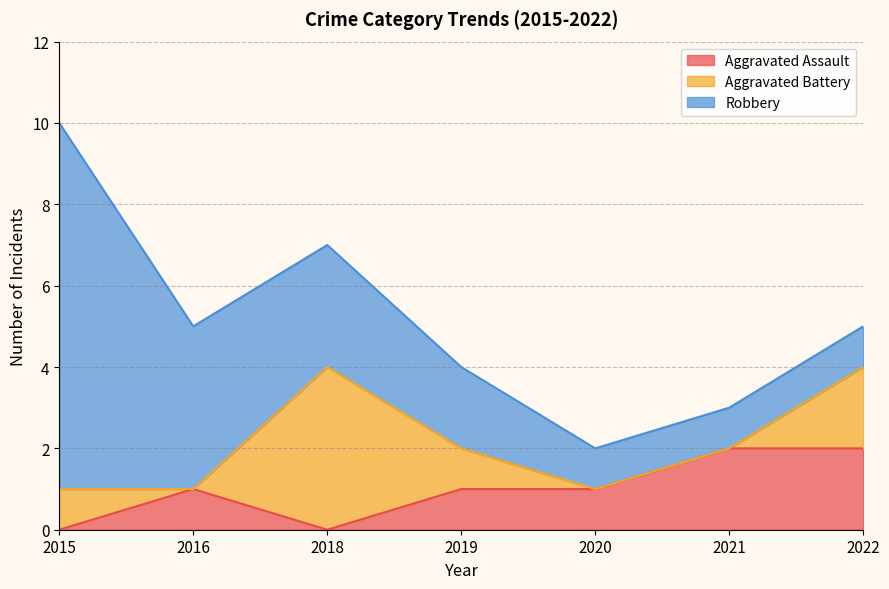

Reading left to right, what are all the values shown in this chart?

Aggravated Assault: 2015=0	2016=1	2018=0	2019=1	2020=1	2021=2	2022=2
Aggravated Battery: 2015=1	2016=0	2018=4	2019=1	2020=0	2021=0	2022=2
Robbery: 2015=9	2016=4	2018=3	2019=2	2020=1	2021=1	2022=1